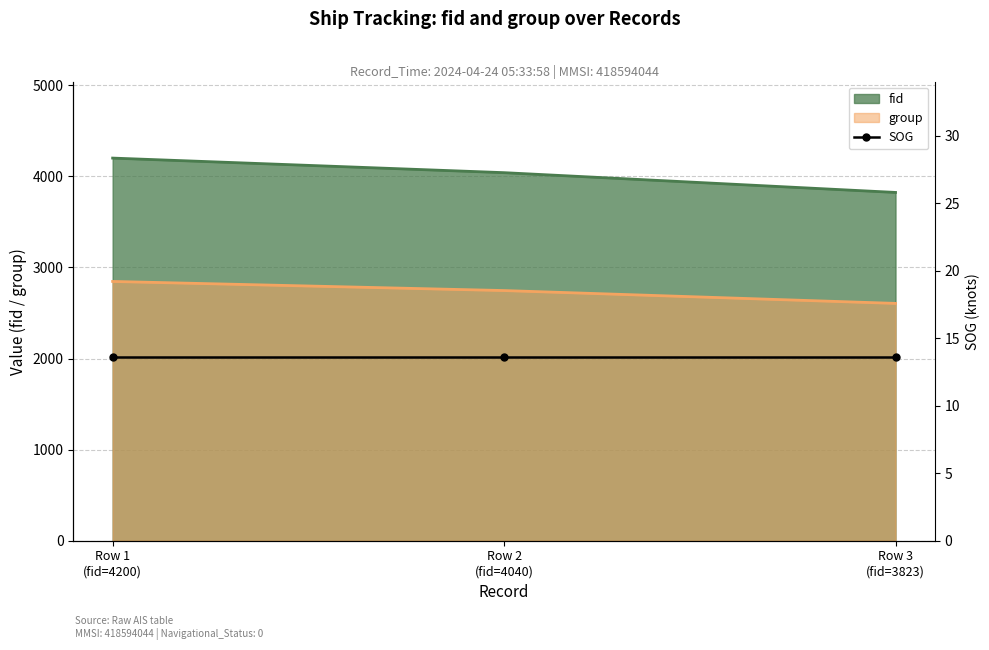

What position from the right is Row 1 (fid=4200)?

3